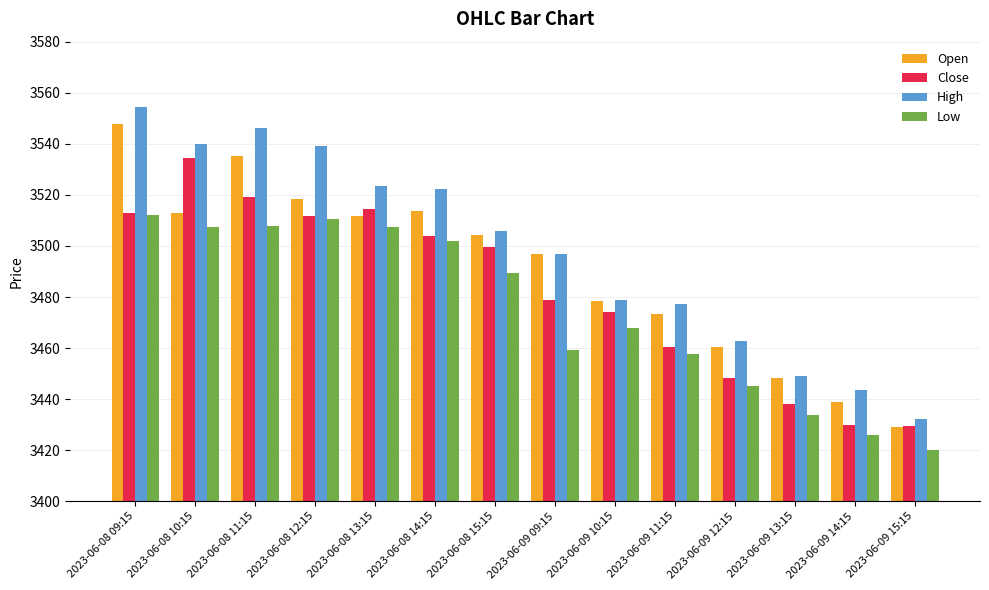

What is the average value of the Low series?

3474.8